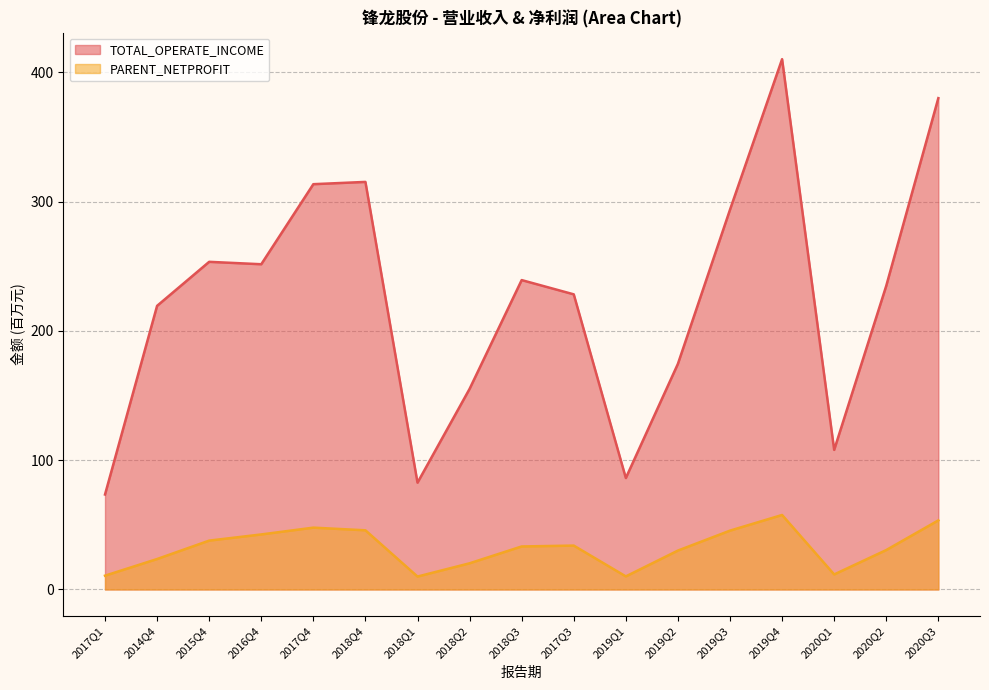

Count the number of data series in this chart.

2